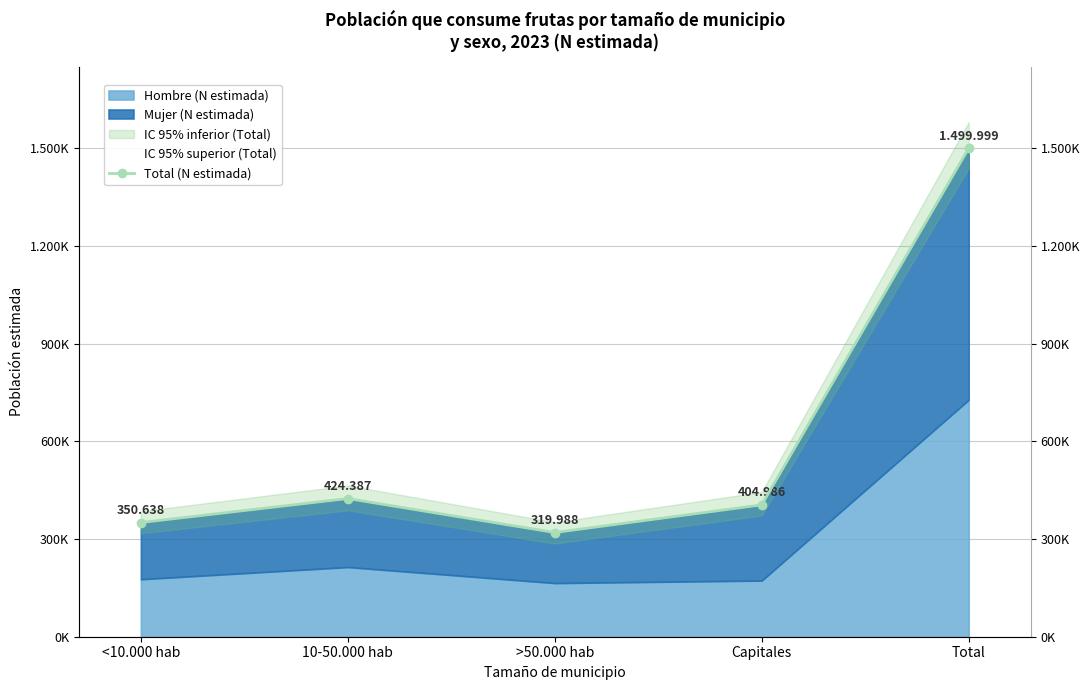

Reading right to left, what are all the values shown in this chart?

Total=1499999	Capitales=404986	>50.000 hab=319988	10-50.000 hab=424387	<10.000 hab=350638